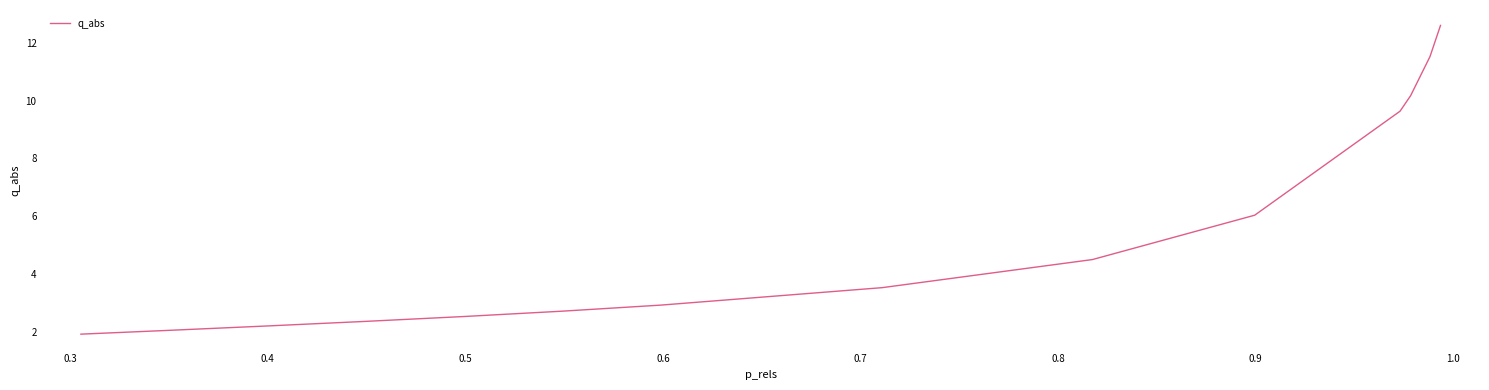

What is the difference between the maximum and minimum values?

10.7